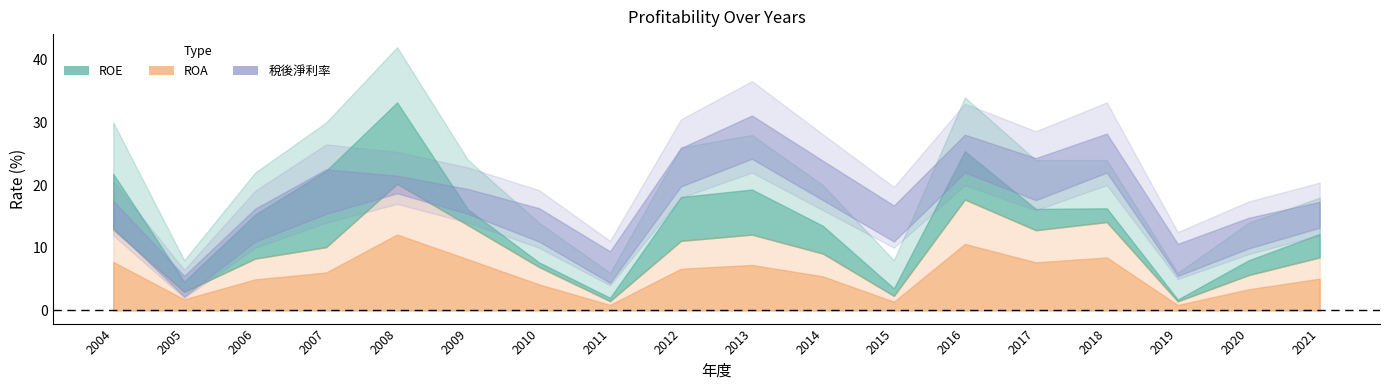

At which category does the chart reach its peak across all series?

2008